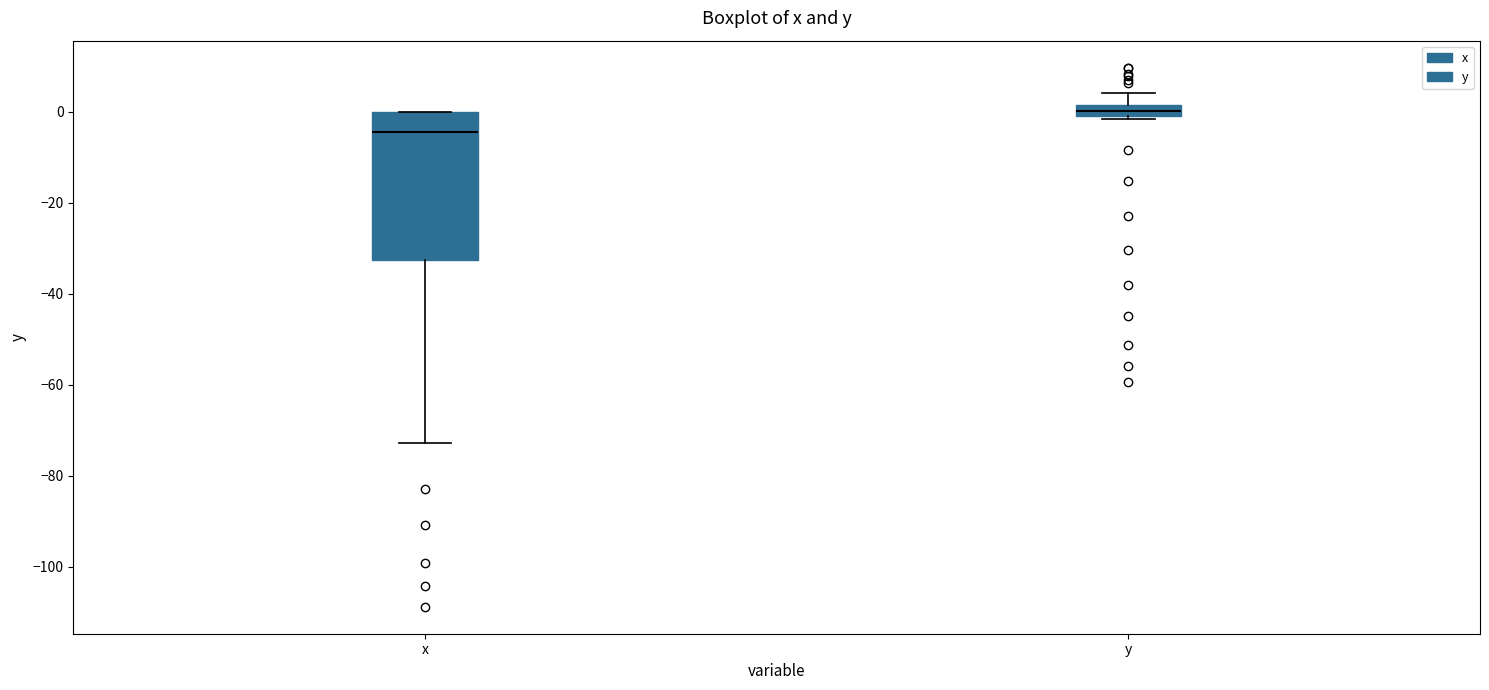

Where is the upper edge of the box for x on the y-axis? The values are not printed on the chart, so give them approximately, as read against the axis.

0